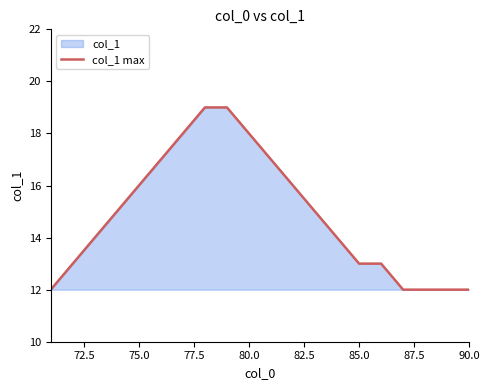

The value at 75.0 is 16. True or false?

True